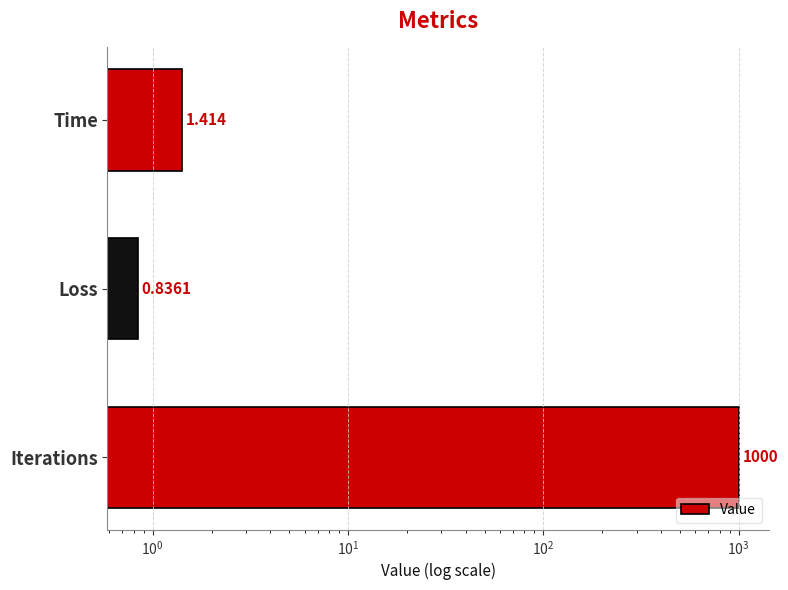

How many series are shown in this chart?

1